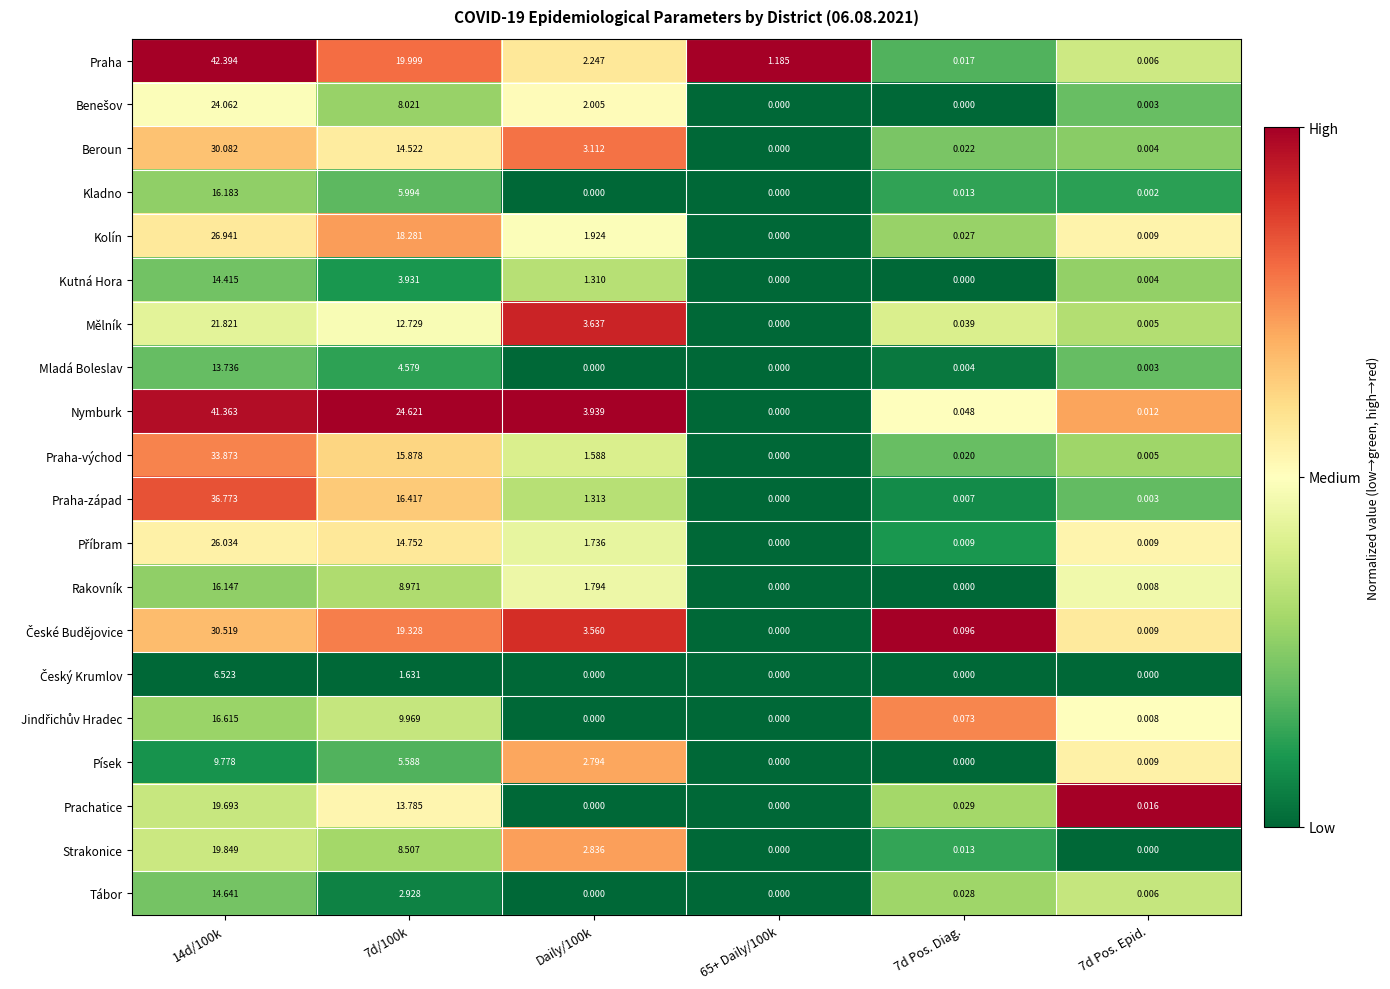

What is the spread (max minus min) of values at 14d/100k?

35.9